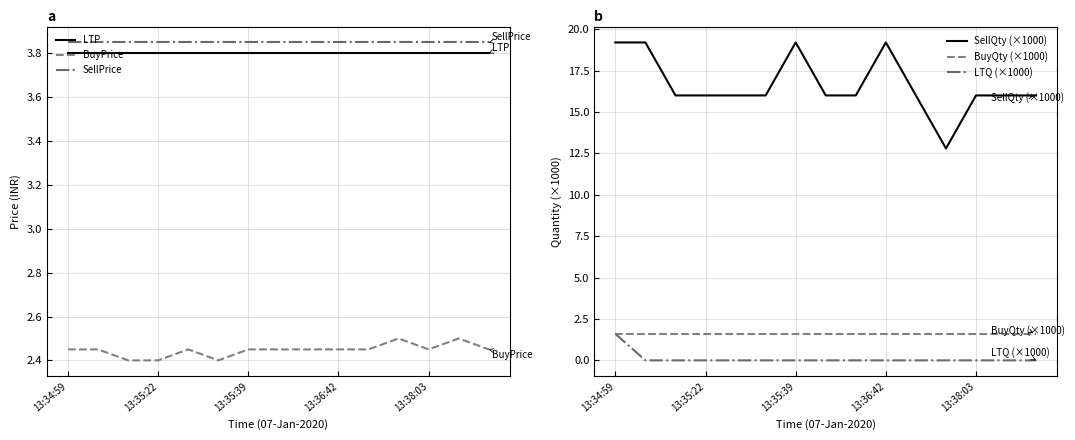

True or false: LTP and SellPrice intersect in this chart.

False